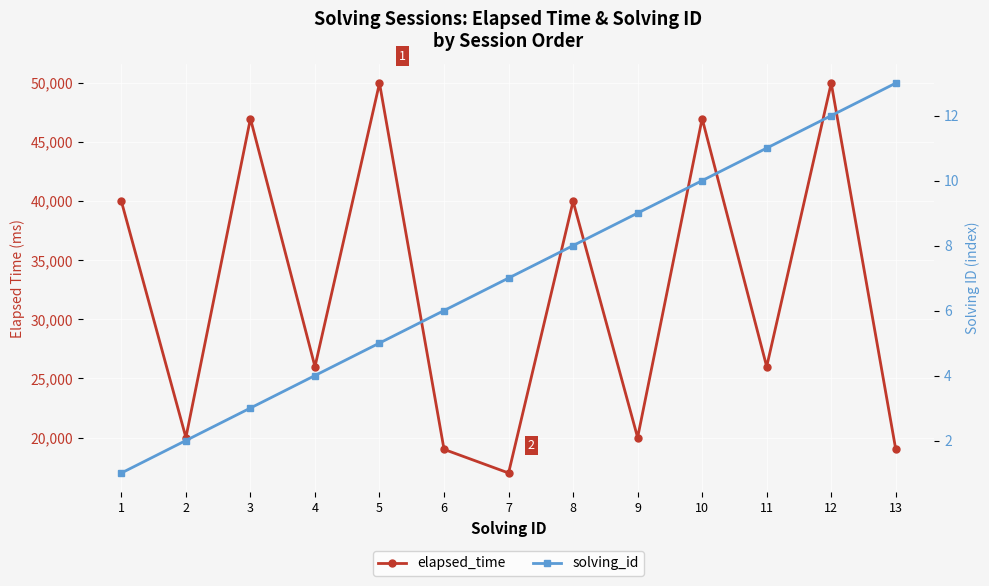

What is the lowest value of the solving_id series?

1